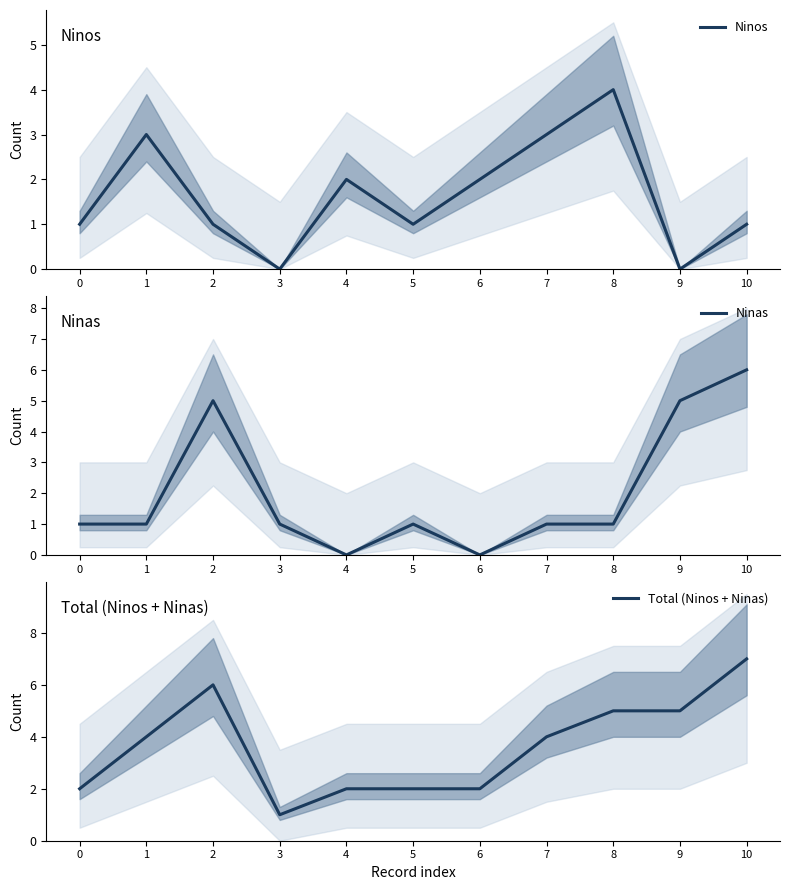

Where is the first local maximum for Ninos?

1